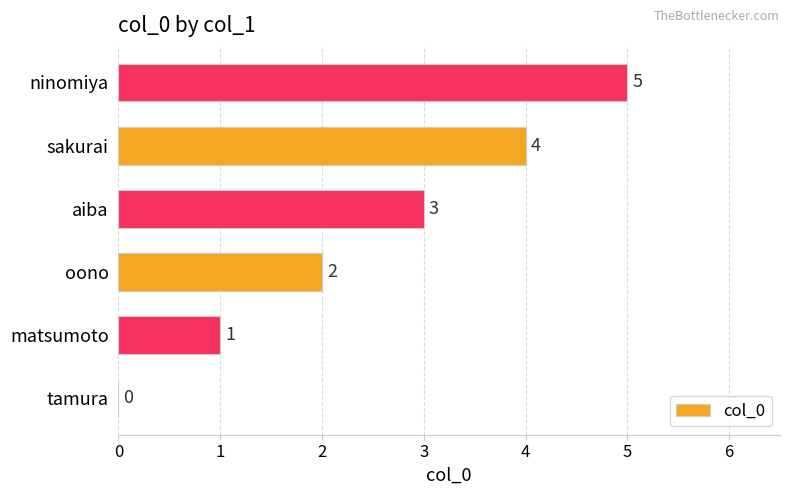

What is the sum of all values?

15